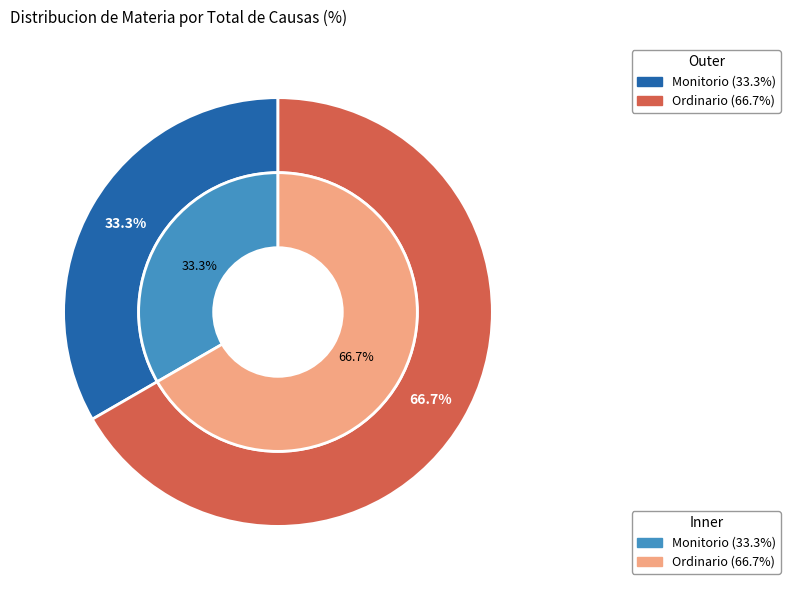

What is the majority slice?

Ordinario